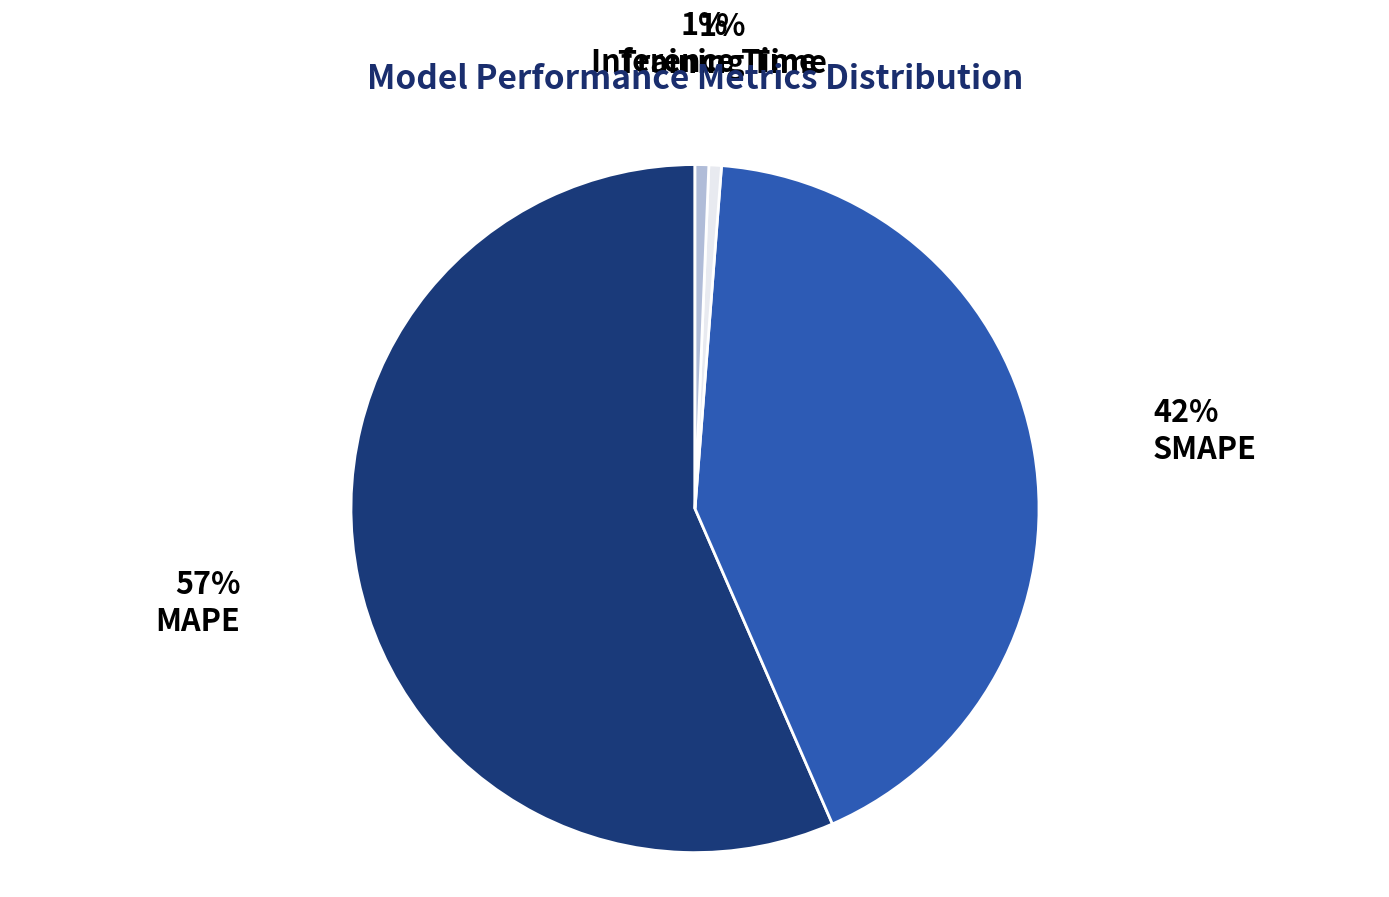

Between MAPE and SMAPE, which is larger?

MAPE